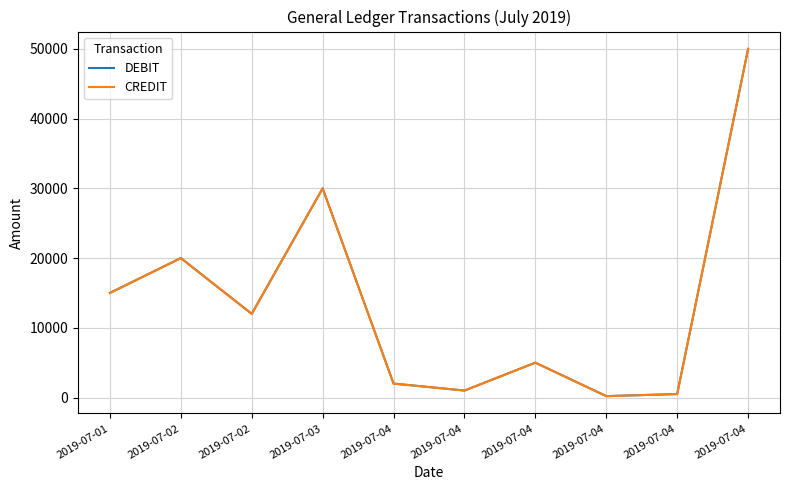

Does the chart display data point markers on the line(s)?

No